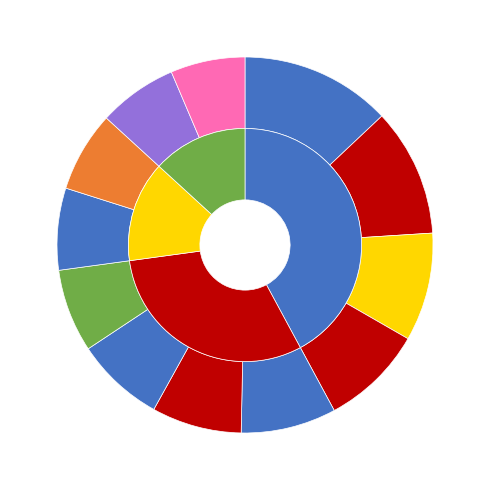

How many slices are in this pie chart?

12